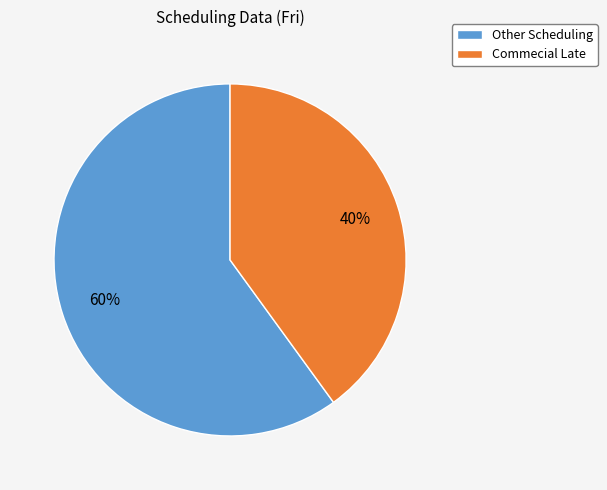

To the nearest percent, what percentage of the pie is Other Scheduling?

60%